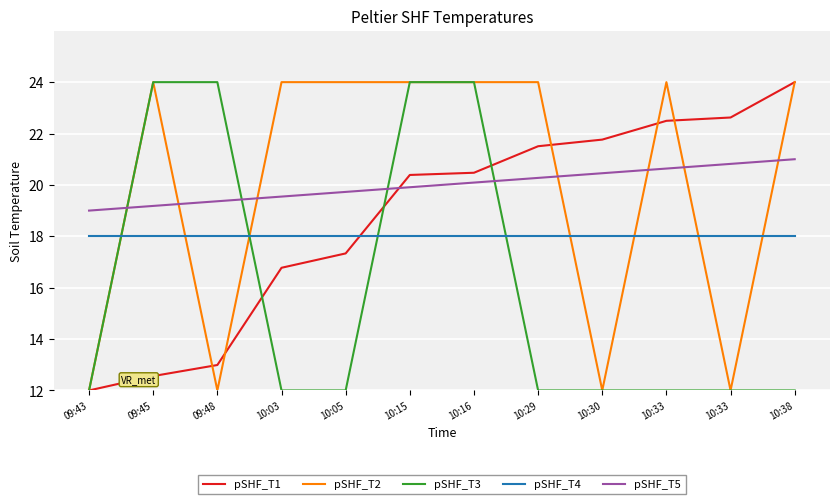

How many values in the pSHF_T2 series are below 23?

4